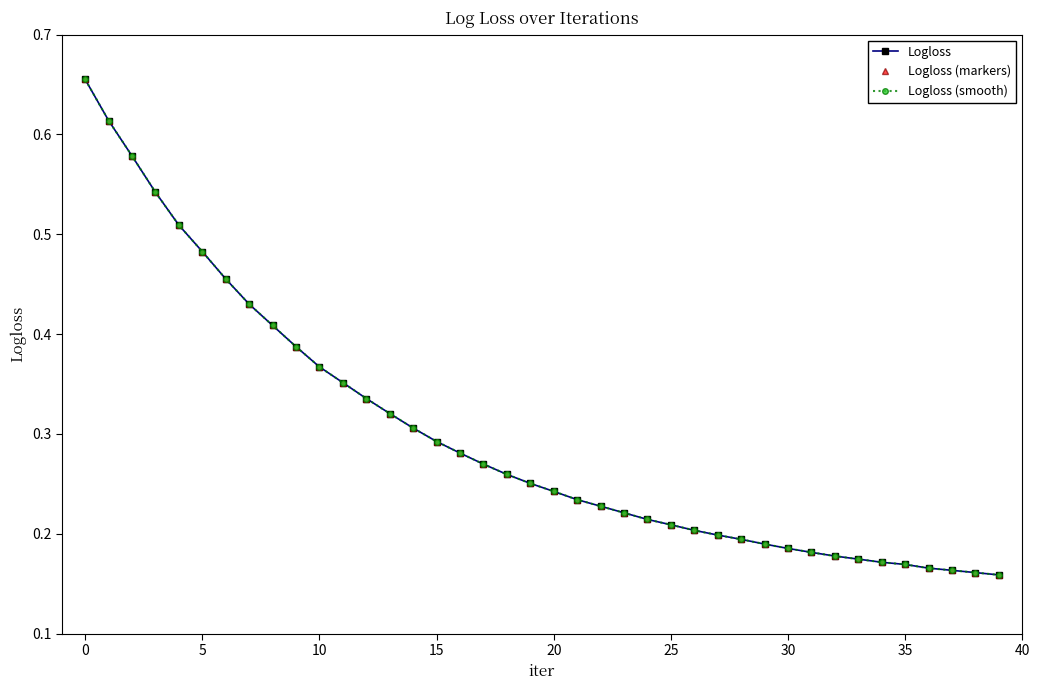

True or false: Logloss (smooth) and Logloss intersect in this chart.

False